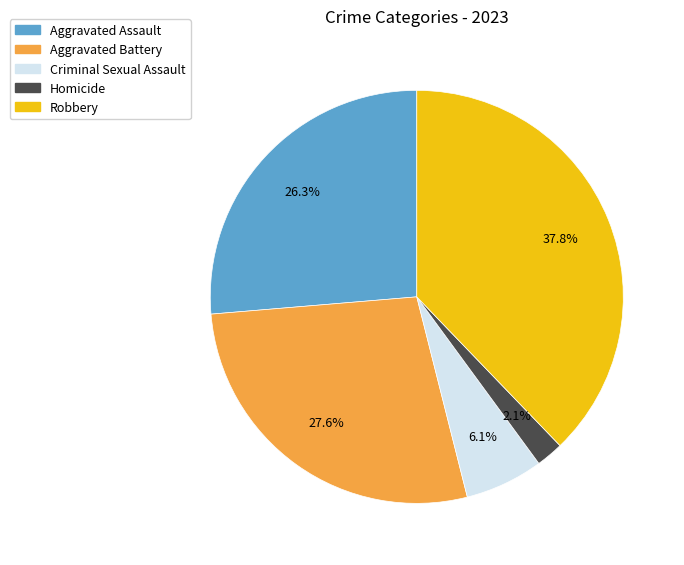

Is the sum of Aggravated Assault and Robbery greater than half?

Yes